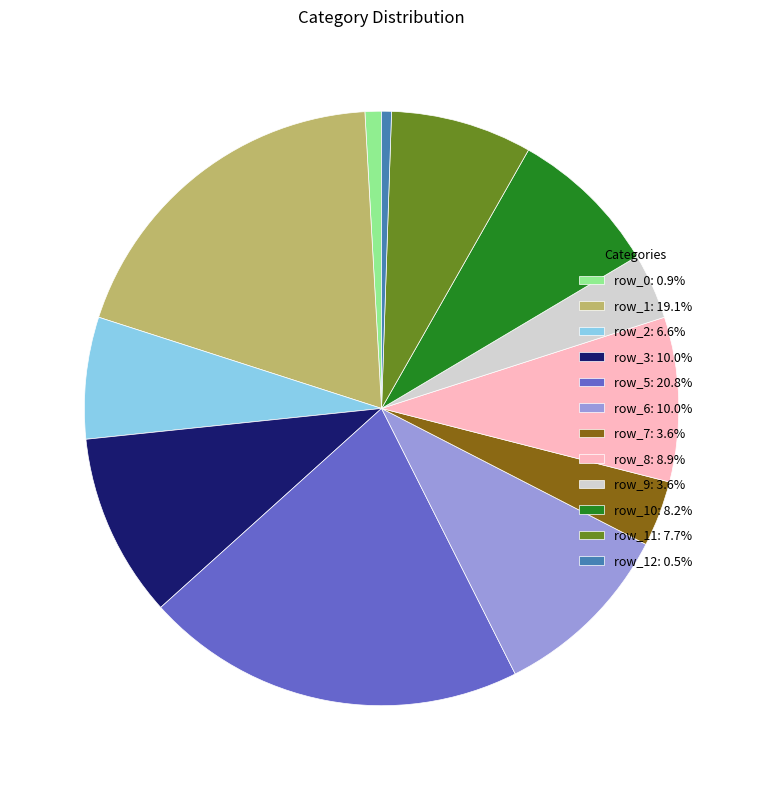

Approximately how many times larger is the value at row_8: 8.9% compared to row_5: 20.8%?

0.4